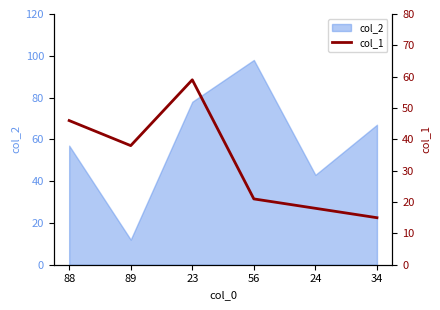

How many points are higher than both their immediate neighbors (excluding endpoints)?

1